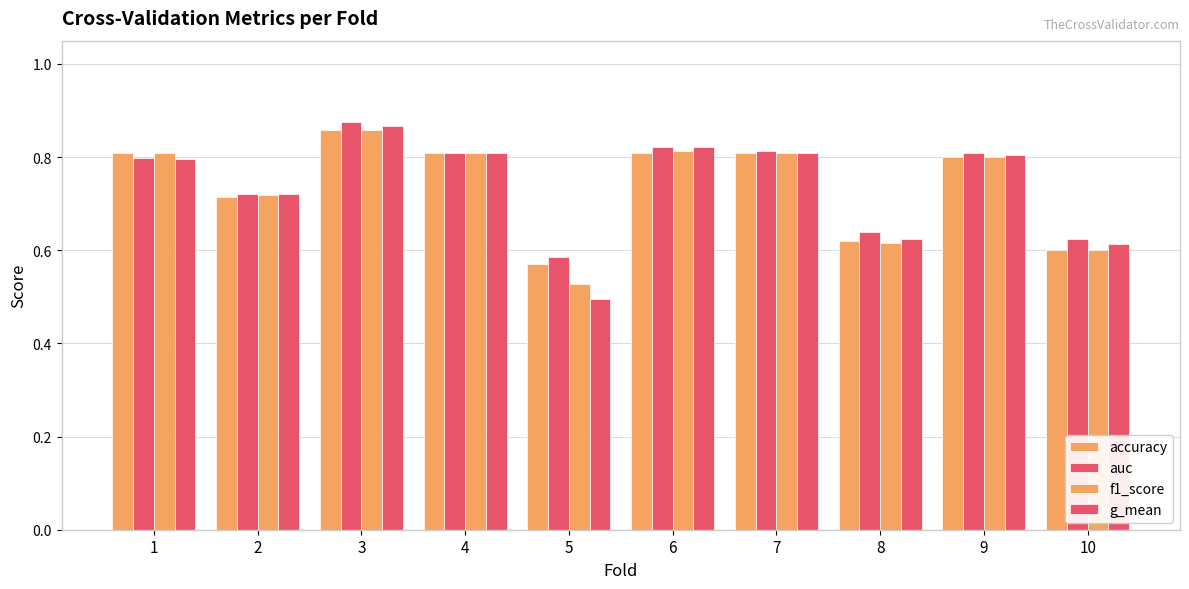

Rank the categories by auc value from highest to lowest.

3, 6, 7, 4, 9, 1, 2, 8, 10, 5